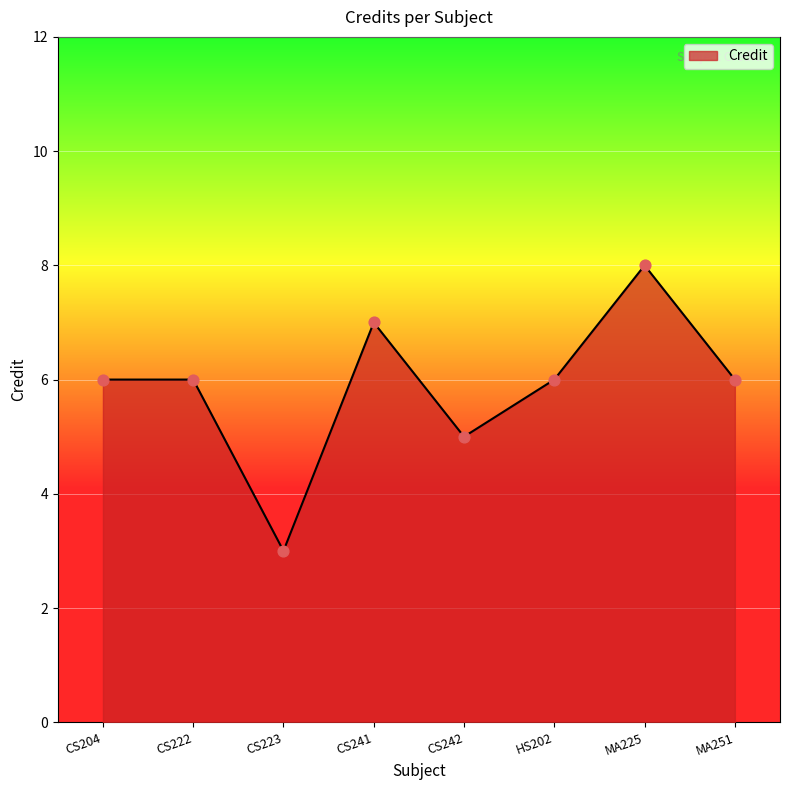

Approximately how many times larger is the value at CS222 compared to CS204?

1.0